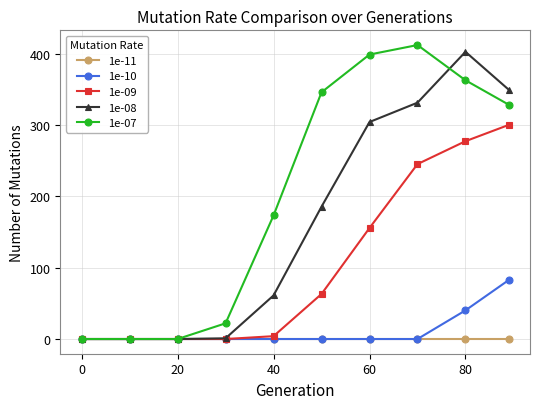

What is the greatest value displayed?

411.9